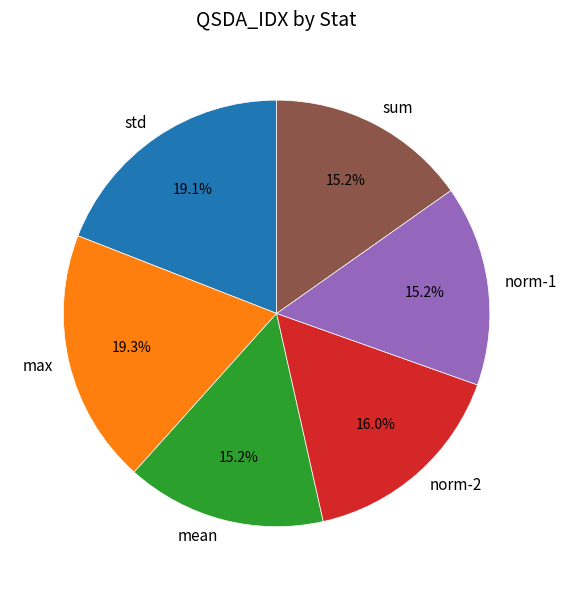

To the nearest percent, what is the average slice percentage?

17%